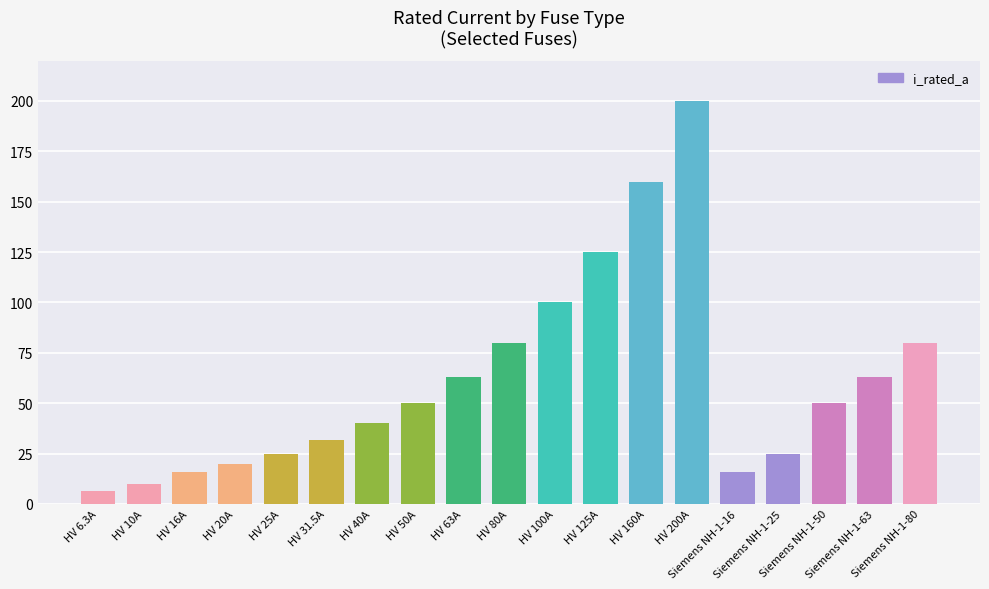

What is the sum of all values?

1160.8